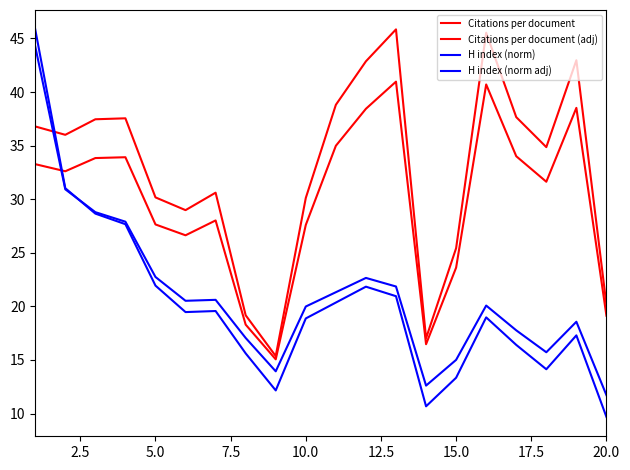

Is this an area chart (filled region under the line)?

No